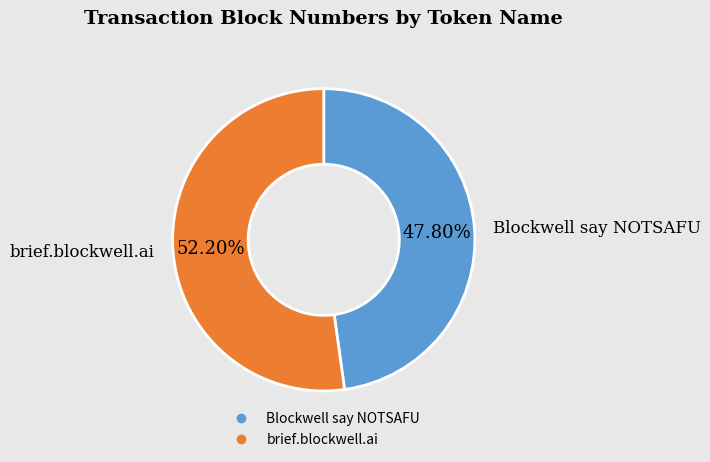

Approximately how many times larger is the value at Blockwell say NOTSAFU compared to brief.blockwell.ai?

0.9